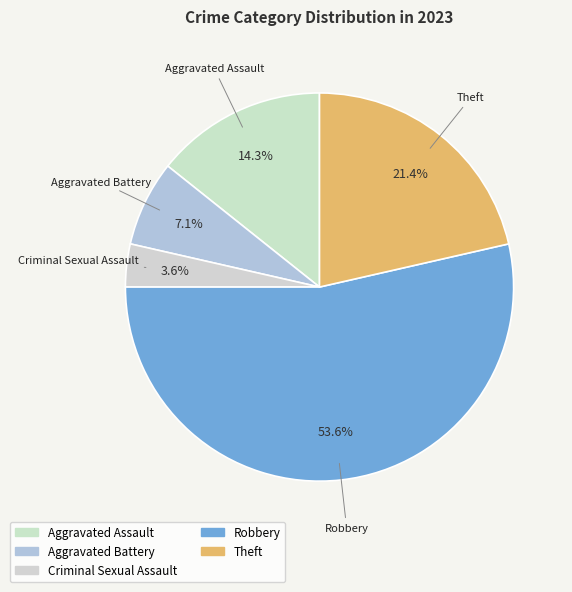

Is there any slice that represents more than half of the pie?

Yes